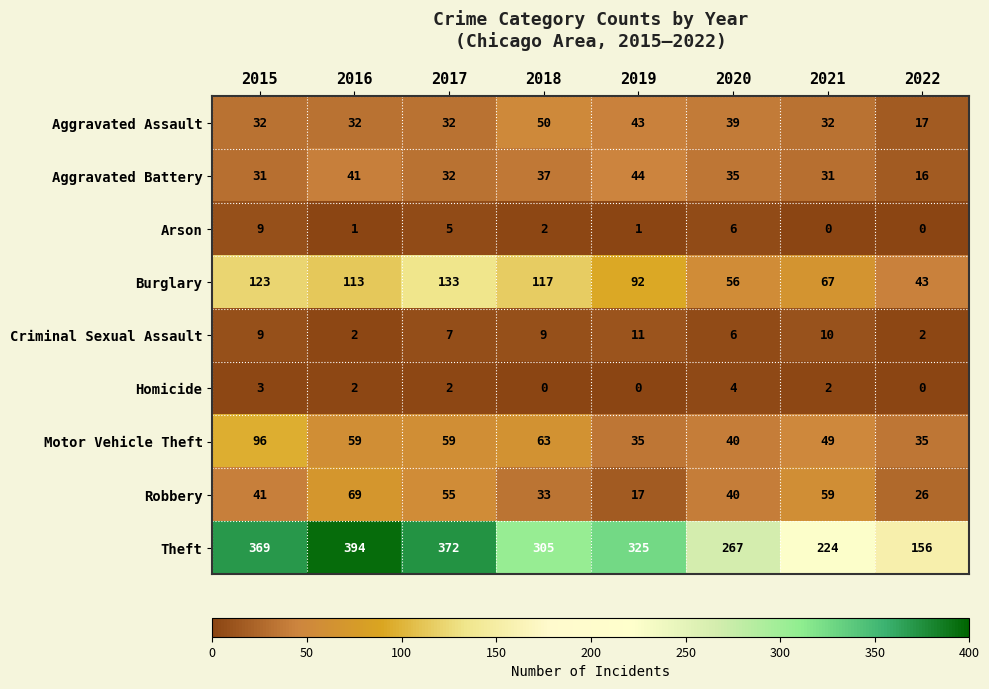

Count the number of data series in this chart.

9